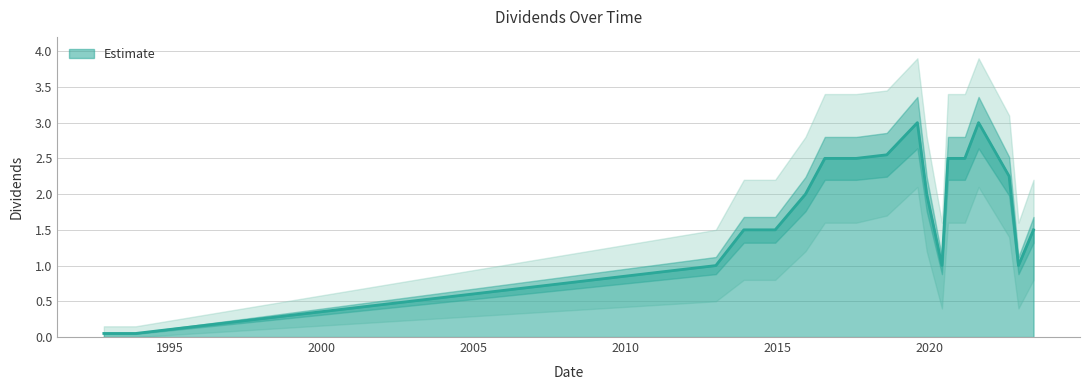

Does the chart have visible grid lines?

Yes